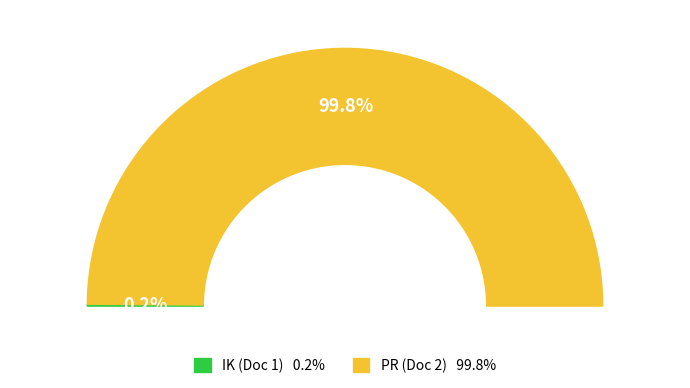

How many segments does this pie chart have?

2